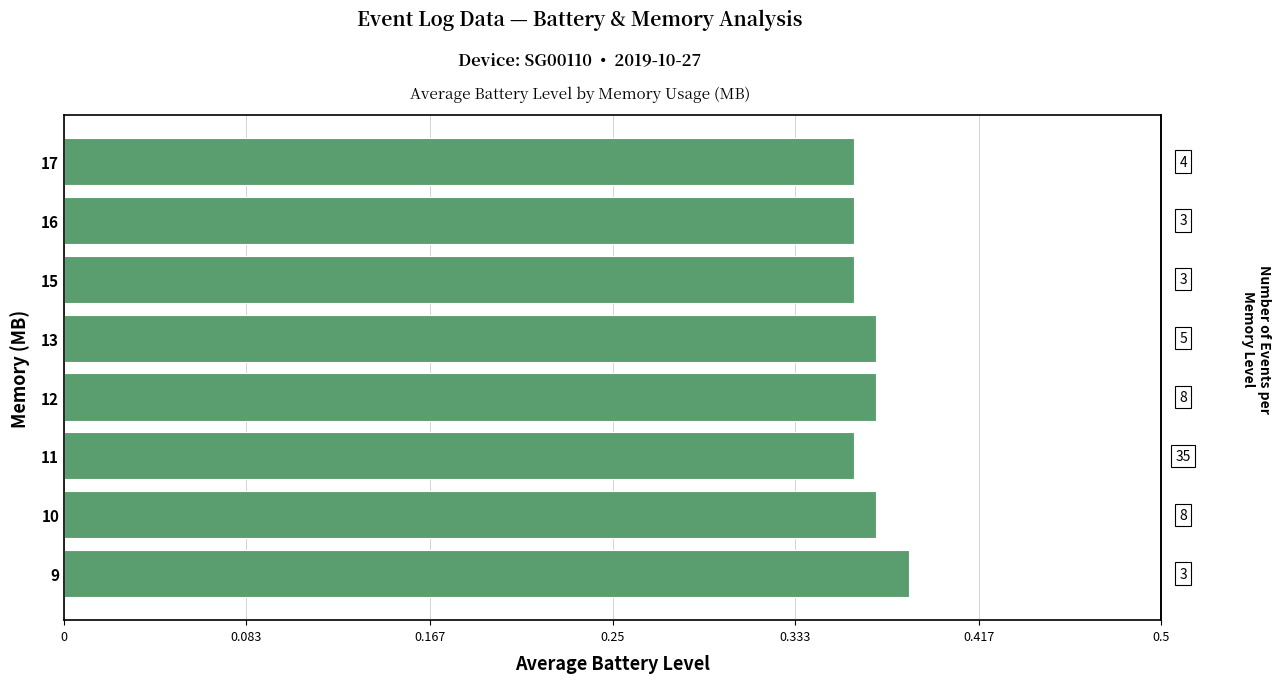

What position from the left is 0.167?

3